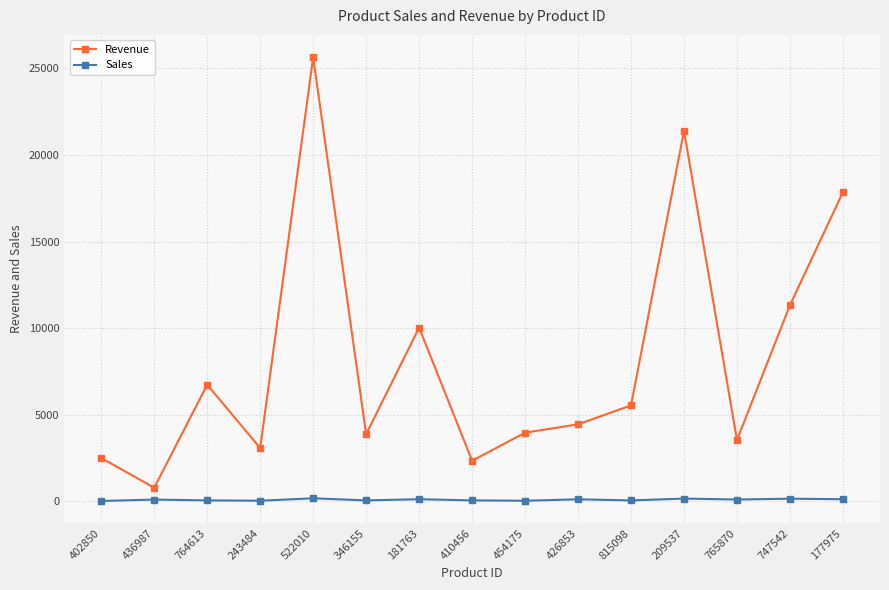

Is the value of Revenue at 209537 greater than the value of Sales at 209537?

Yes